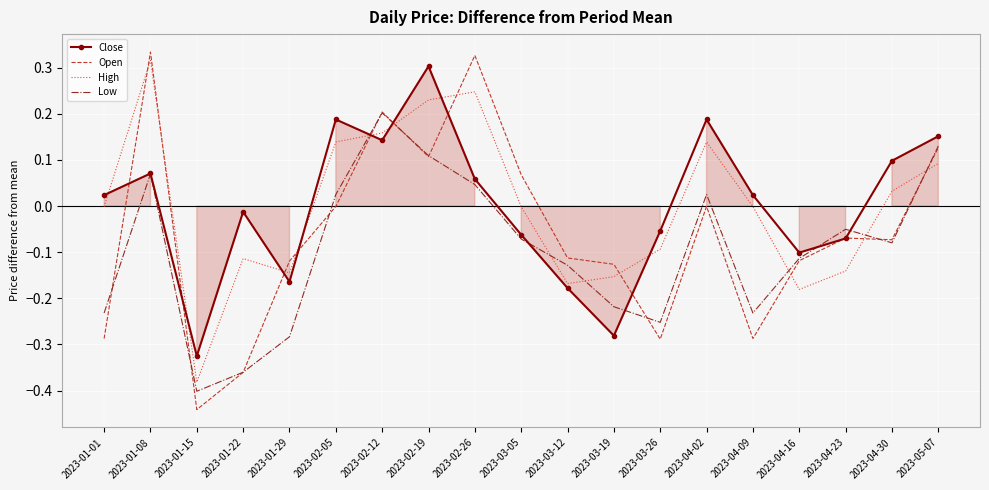

Is the value of Low at 2023-04-16 greater than the value of Open at 2023-01-08?

No